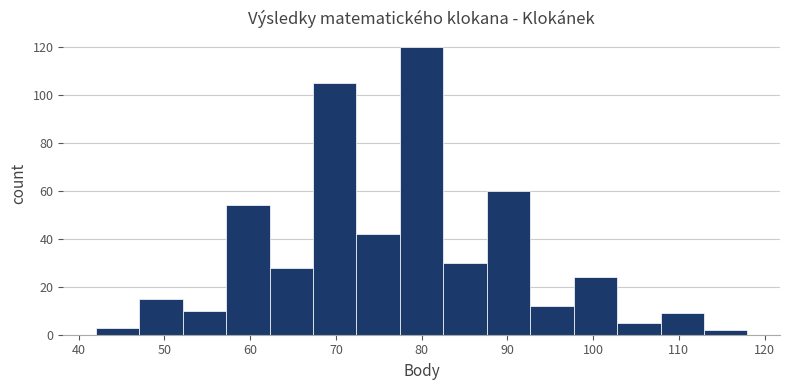

Which range on the x-axis has the tallest bar?

77 to 83